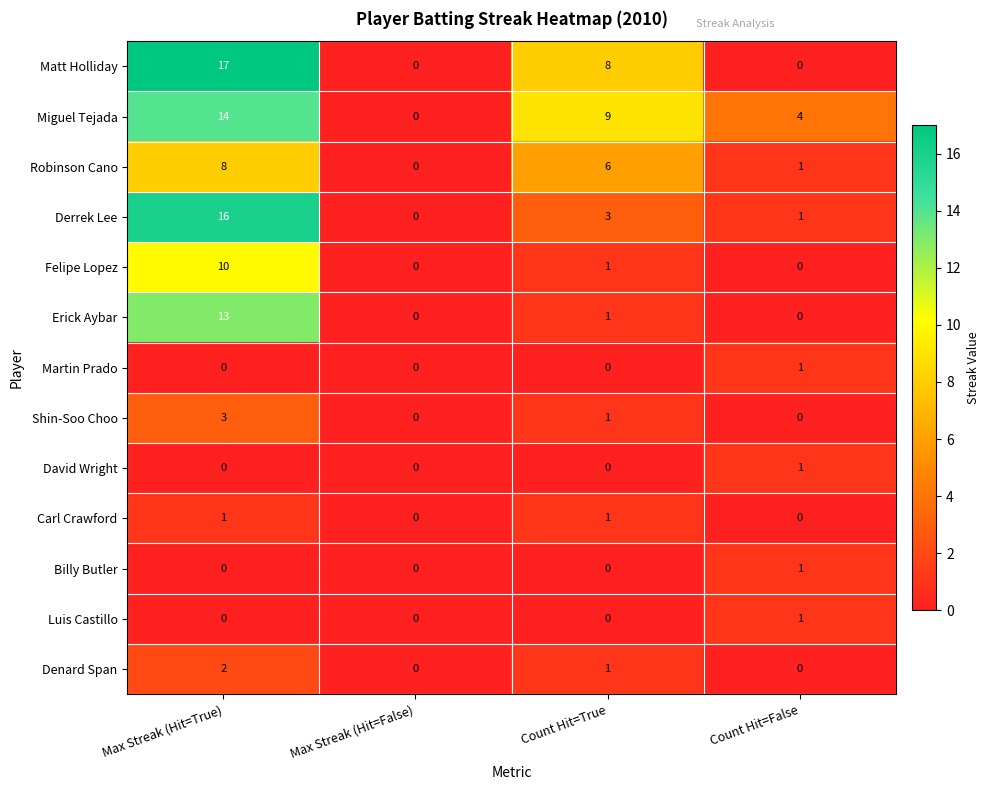

The value of Derrek Lee at Count Hit=True is 3. True or false?

True